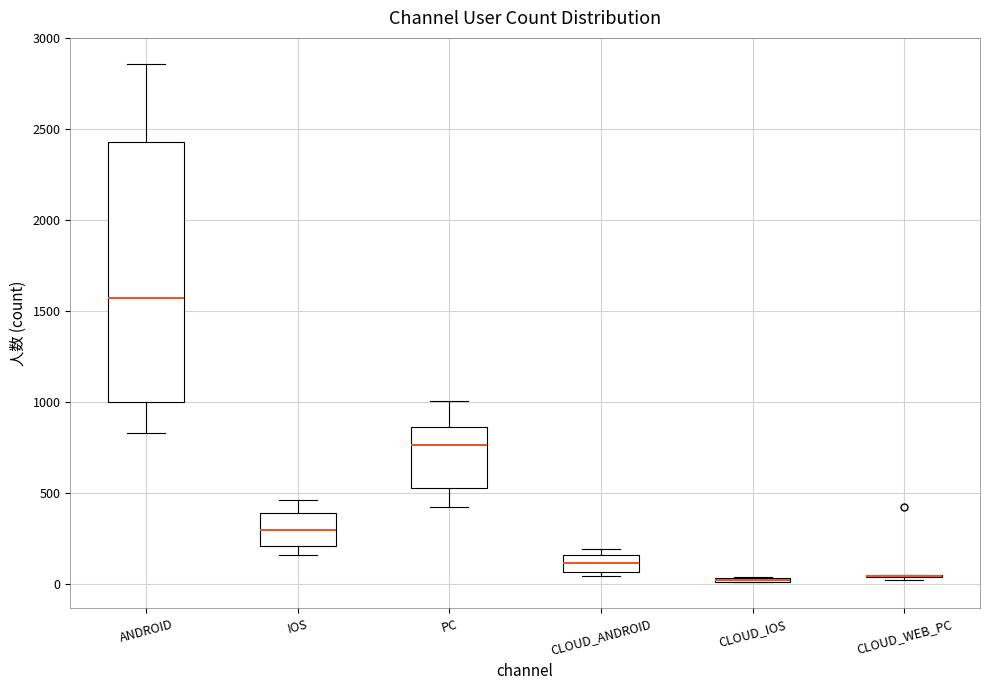

Comparing the boxes themselves (not the whiskers), which one is the tallest?

ANDROID